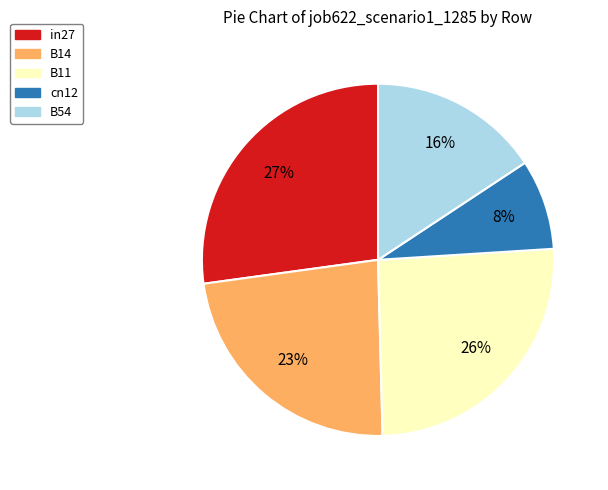

To the nearest percent, what portion does B14 represent?

23%